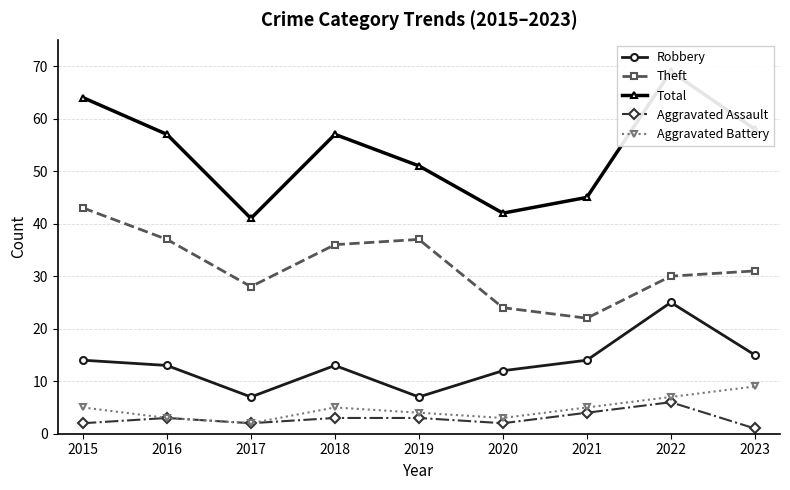

Is the value of Aggravated Assault at 2019 greater than the value of Theft at 2018?

No